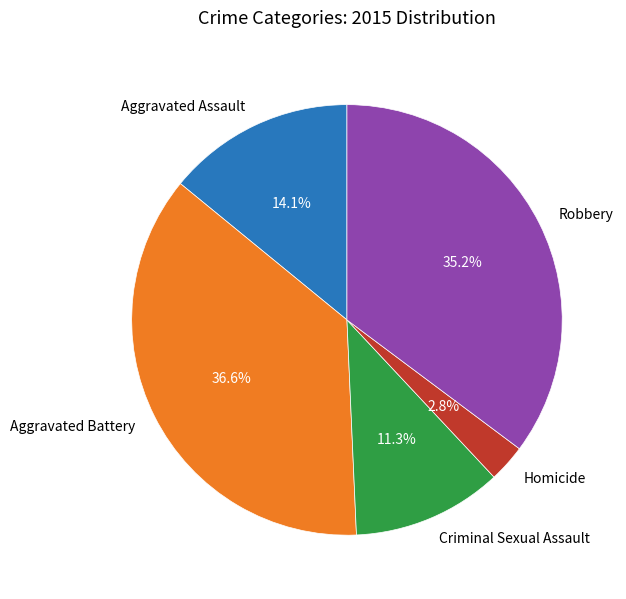

Is there any slice that represents more than half of the pie?

No